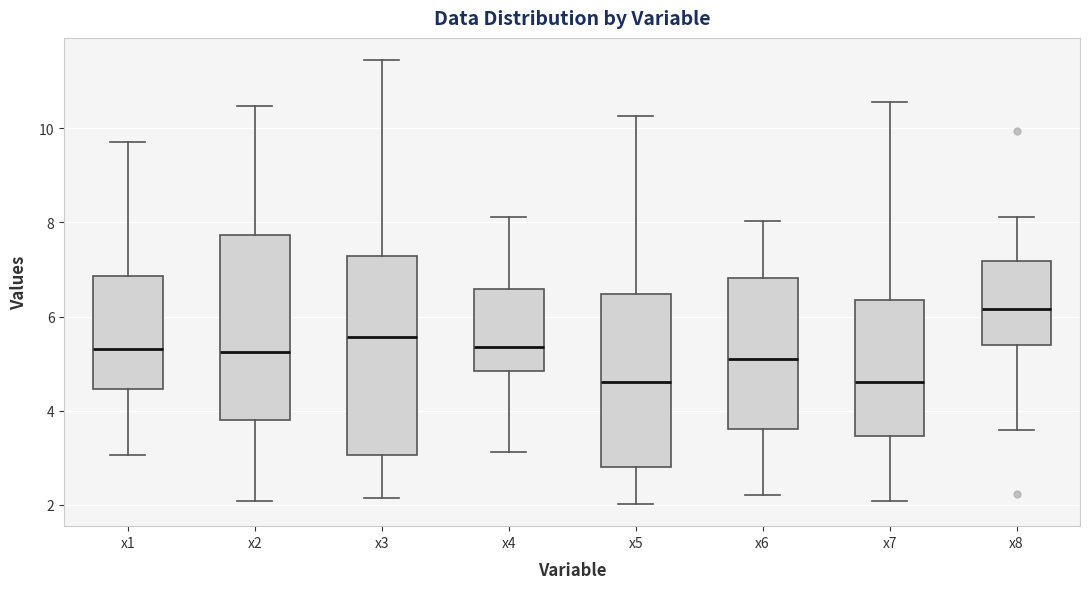

Reading left to right, transcribe this box plot: for each box, give where its median line is, the range the box spans, and where its two whiskers end, as read against the y-axis. The values are not printed on the chart, so give them approximately, as read against the axis.

x1: median 5.4, box 4.4 to 6.8, whiskers 3.0 to 9.8
x2: median 5.2, box 3.8 to 7.8, whiskers 2.0 to 10.4
x3: median 5.6, box 3.0 to 7.2, whiskers 2.2 to 11.4
x4: median 5.4, box 4.8 to 6.6, whiskers 3.2 to 8.2
x5: median 4.6, box 2.8 to 6.4, whiskers 2.0 to 10.2
x6: median 5.0, box 3.6 to 6.8, whiskers 2.2 to 8.0
x7: median 4.6, box 3.4 to 6.4, whiskers 2.0 to 10.6
x8: median 6.2, box 5.4 to 7.2, whiskers 3.6 to 8.2